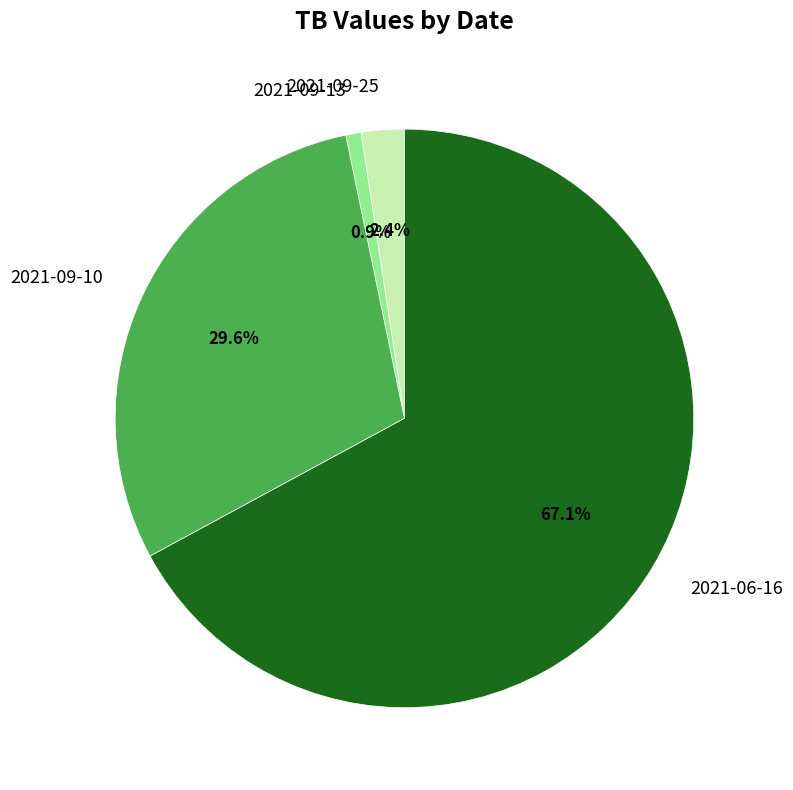

Which slice represents more than half of the pie?

2021-06-16